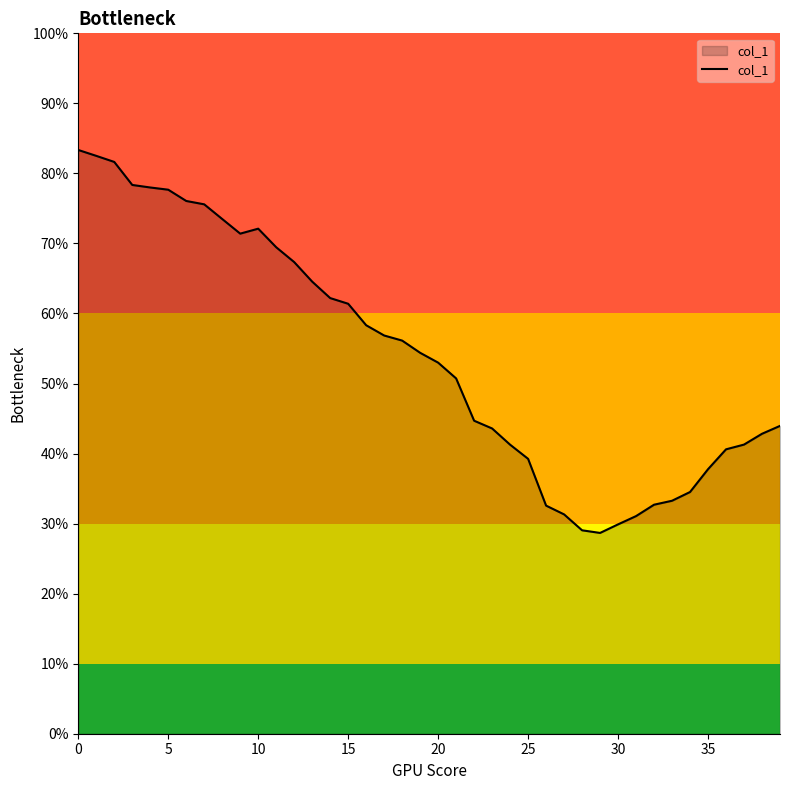

Count the number of values greater than 54.

20